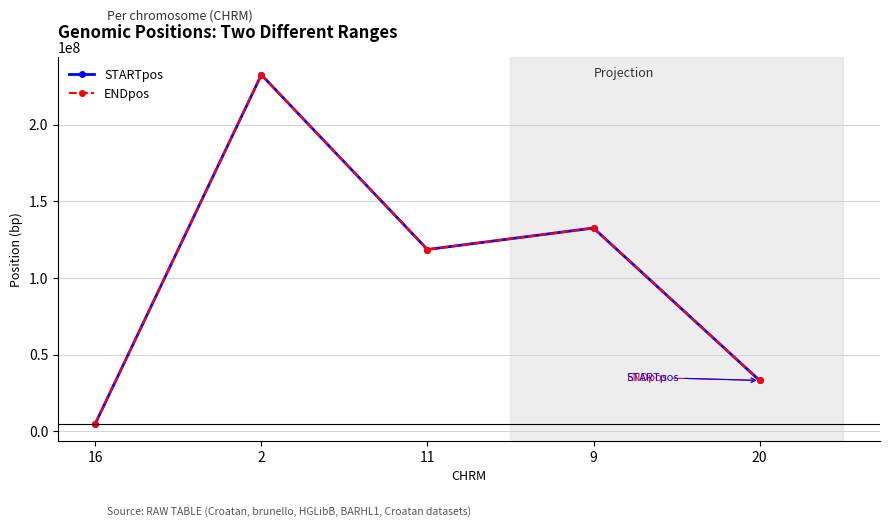

True or false: STARTpos has a value of 76312778 at 2.

False